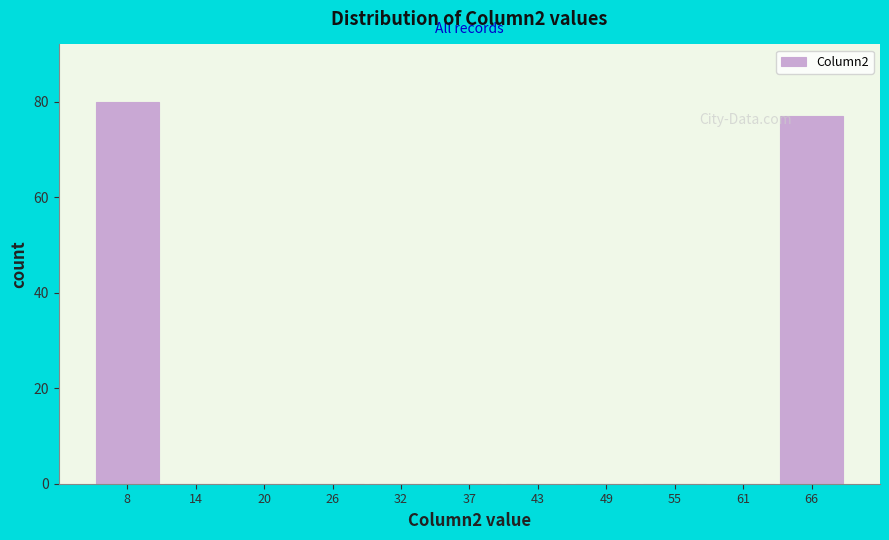

Reading left to right, extract all data points from this chart.

8=80	14=0	20=0	26=0	32=0	37=0	43=0	49=0	55=0	61=0	66=77